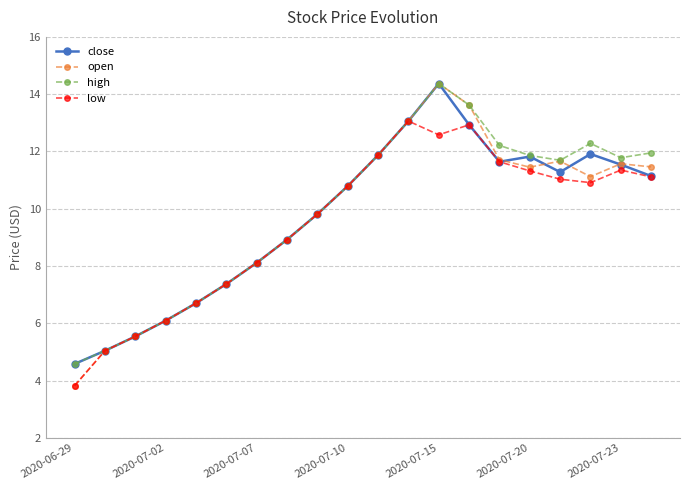

What is the minimum value shown in the chart?

3.8